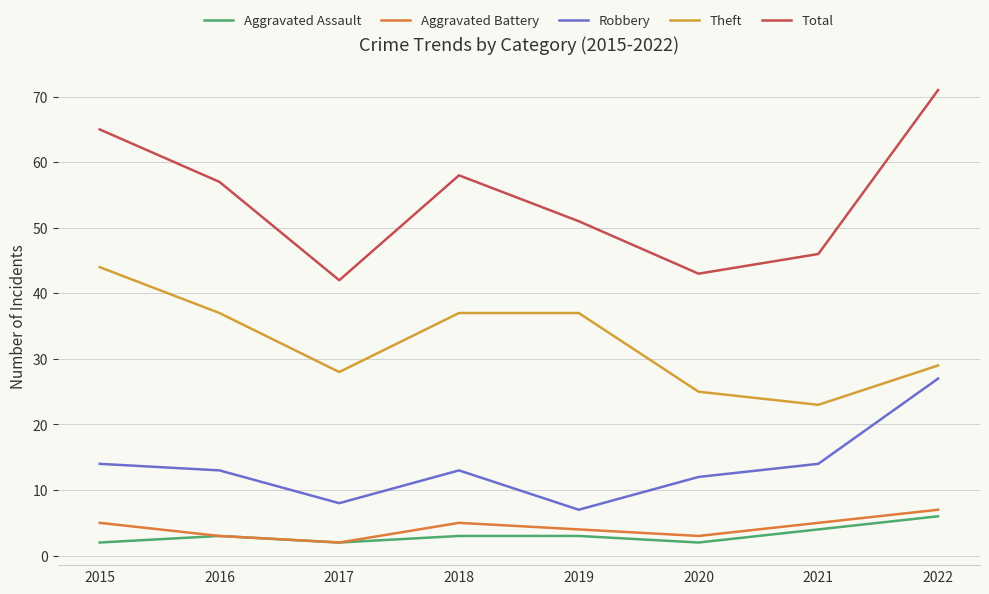

How many interior local valleys does the Aggravated Battery series have?

2